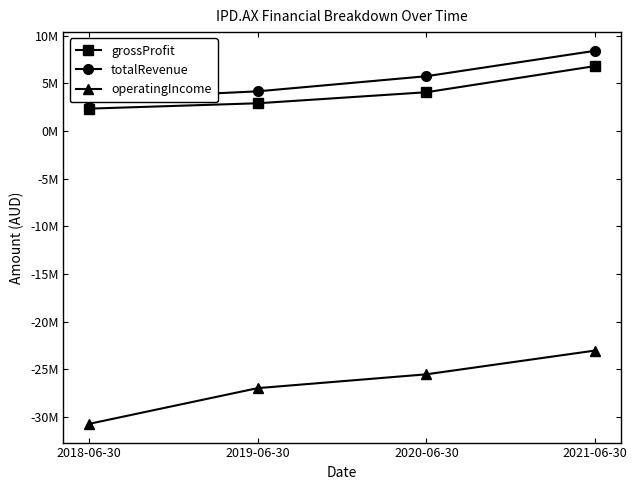

True or false: operatingIncome has a value of -12427515 at 2020-06-30.

False